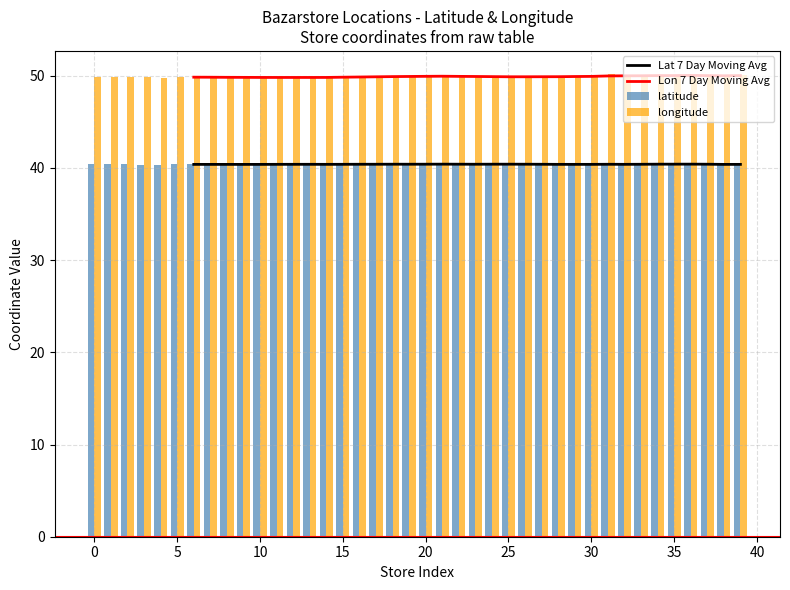

How many categories are shown in the chart?

40